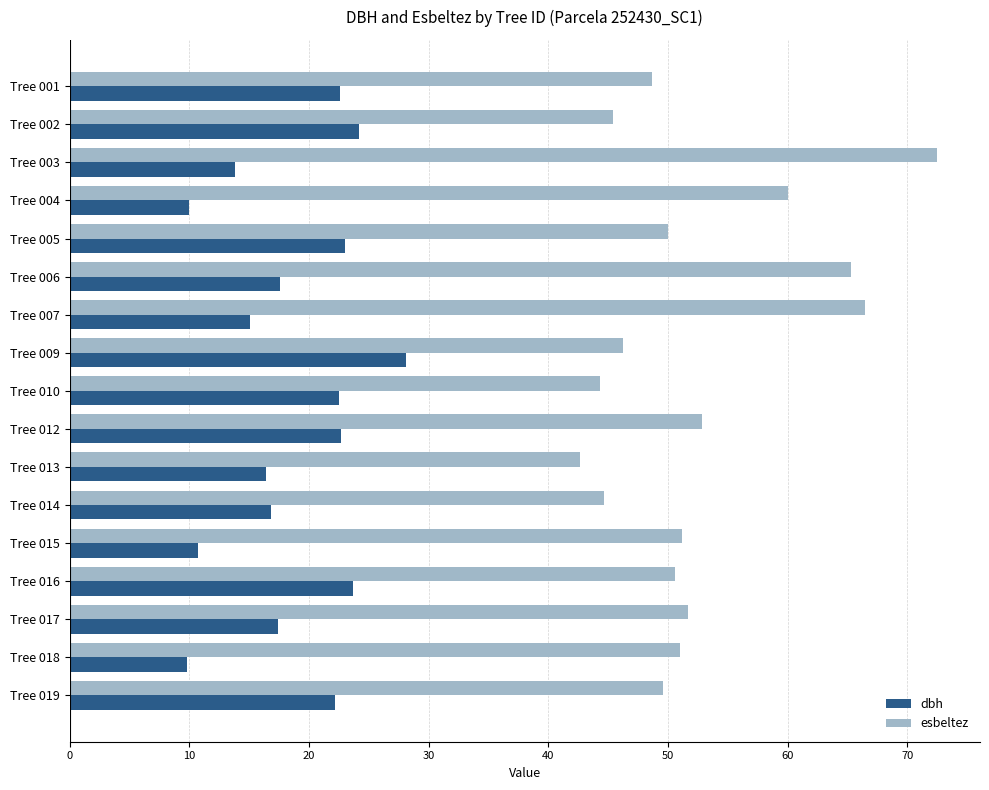

Which series has the largest range (max minus min)?

esbeltez